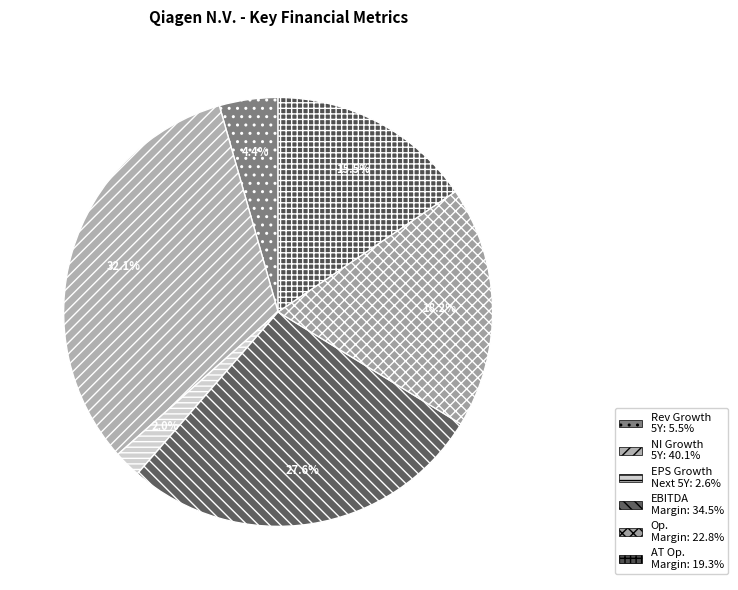

To the nearest percent, what is the difference between the largest and smallest slice percentages?

30%